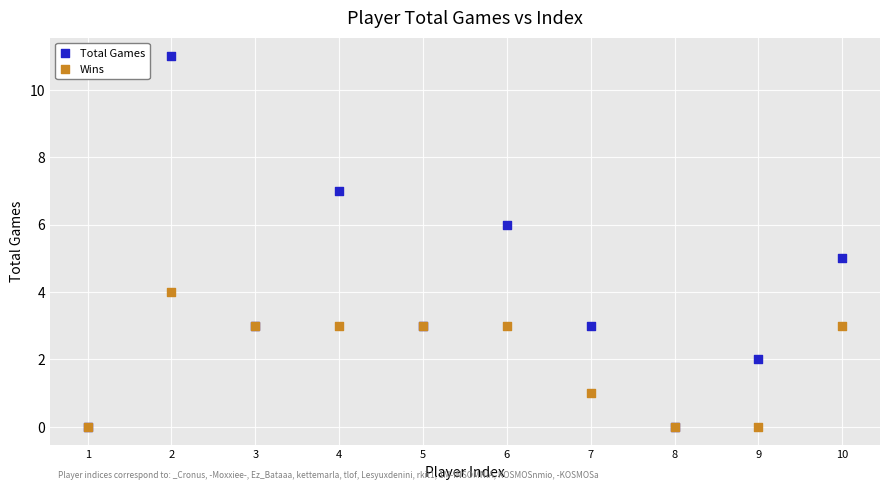

Which series contains the highest Y value?

Total Games